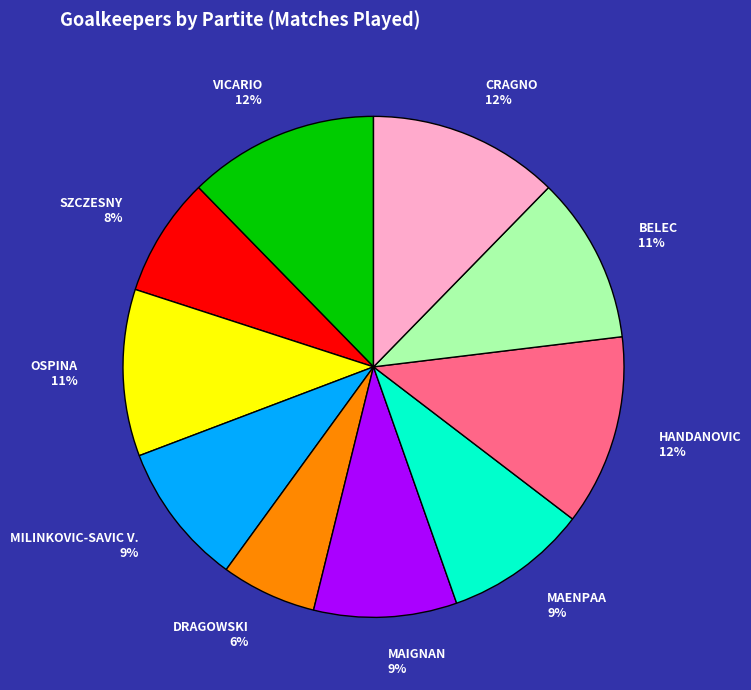

Is there a majority slice in this chart?

No